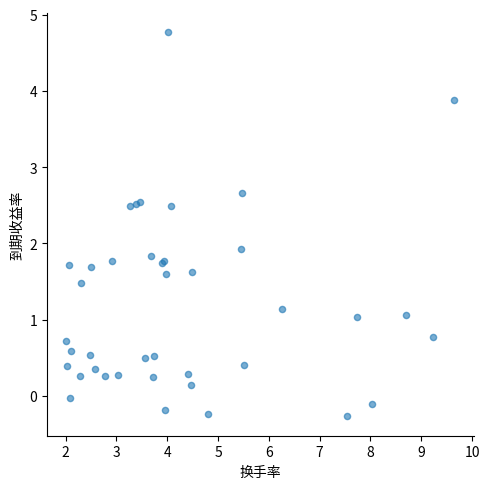

What Y value in the scatter plot is closest to 2?

1.9